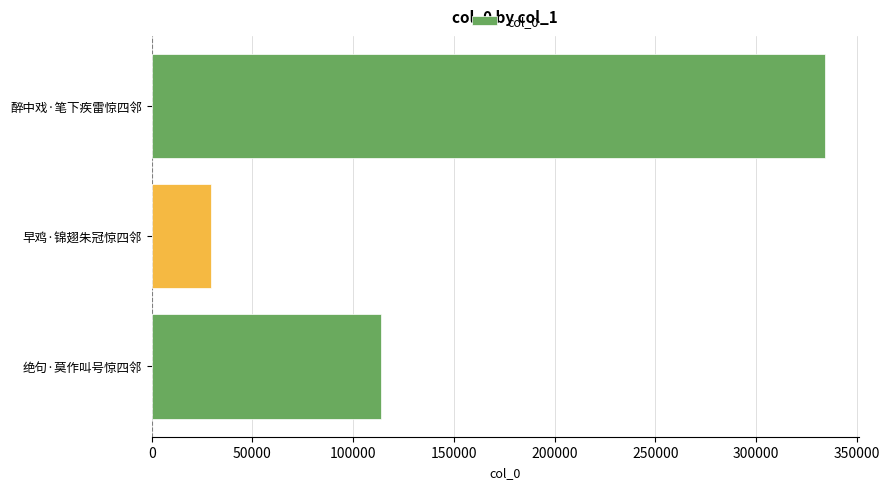

Does the chart contain stacked bars?

No